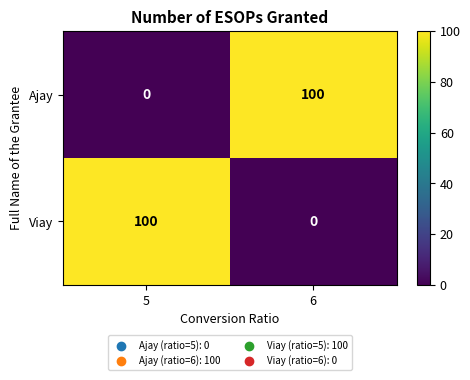

What is the total value across all series at 6?

100